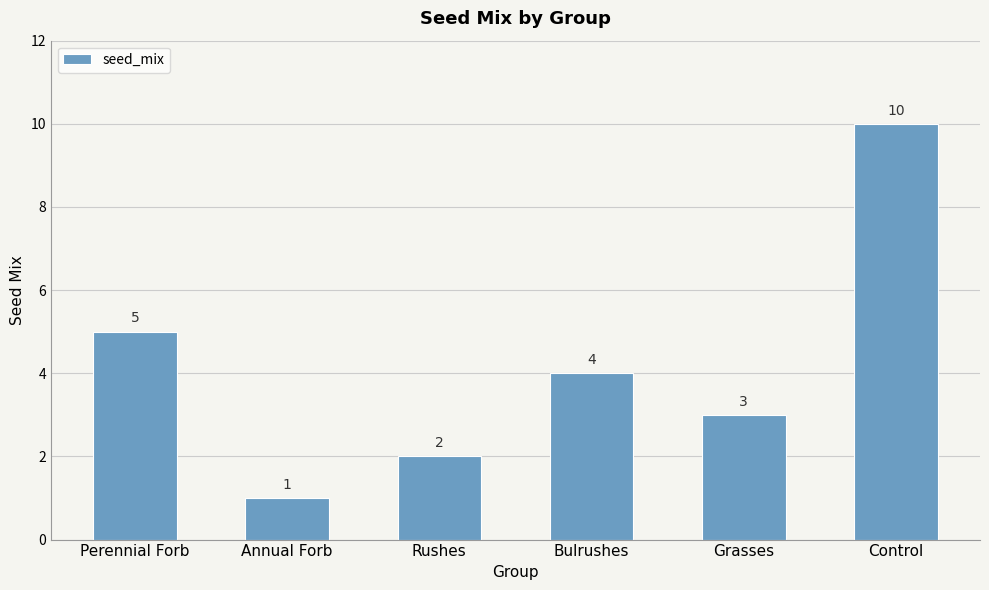

How many data points are less than 4?

3